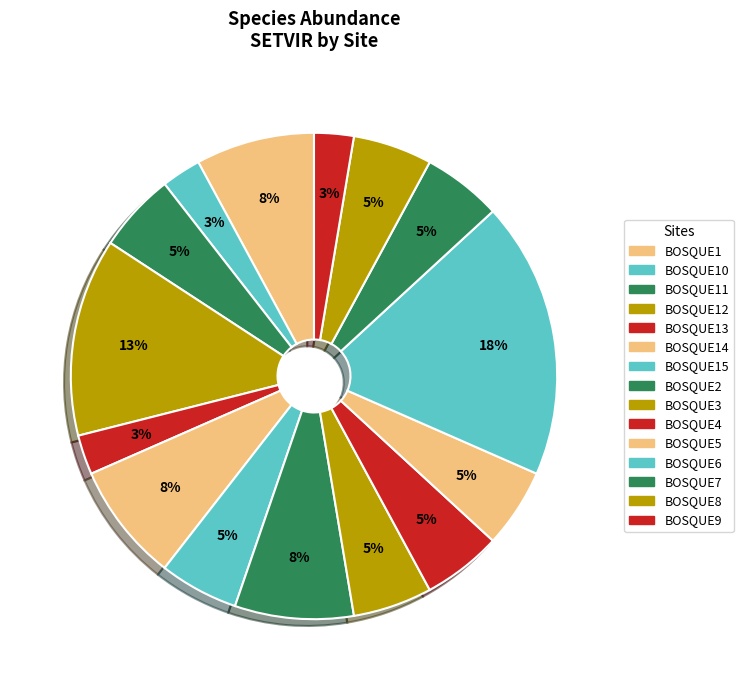

What is the smallest slice in the pie chart?

BOSQUE10